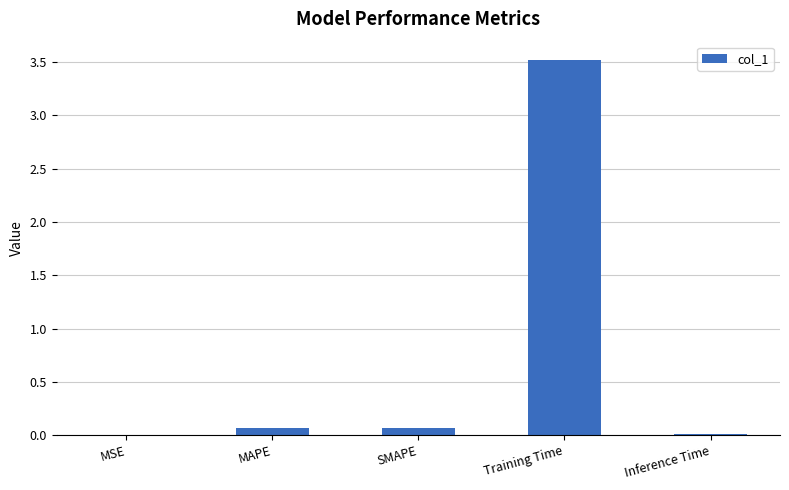

What is the approximate value at Training Time?

3.5